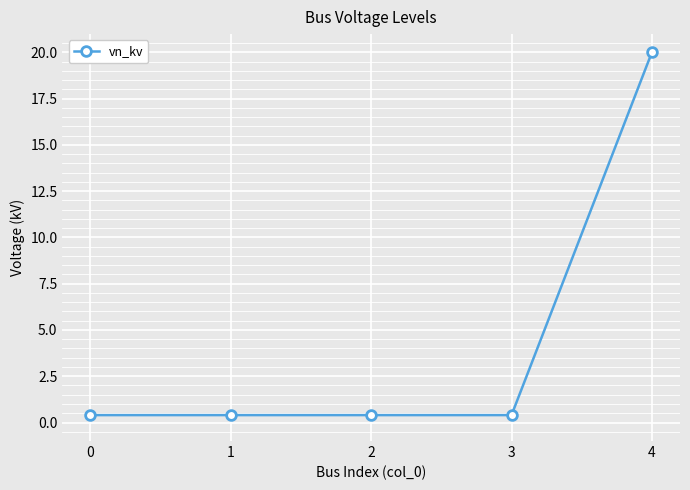

True or false: the data shows 0.4 at 0.

True